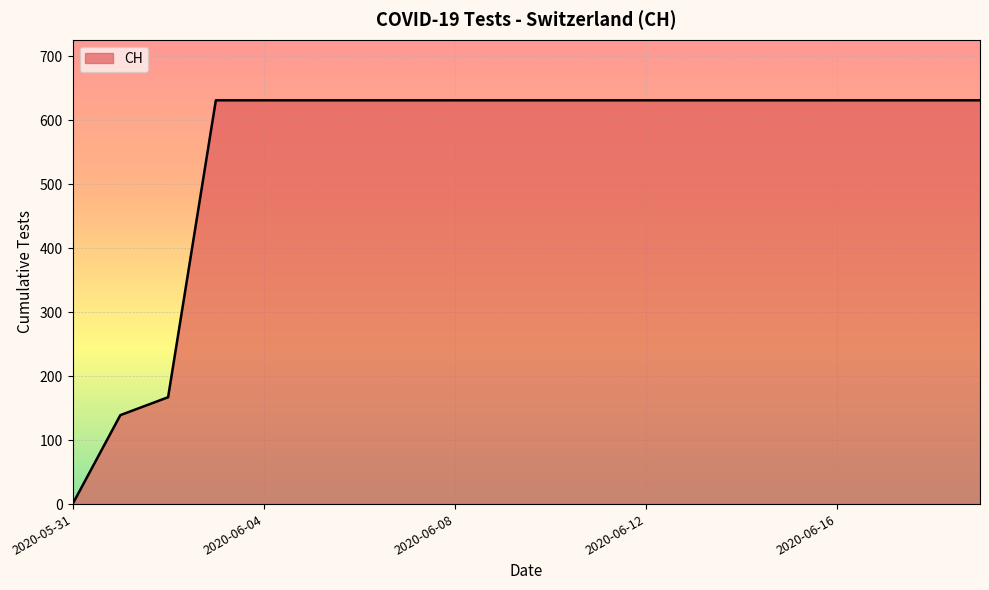

What is the greatest value displayed?

631